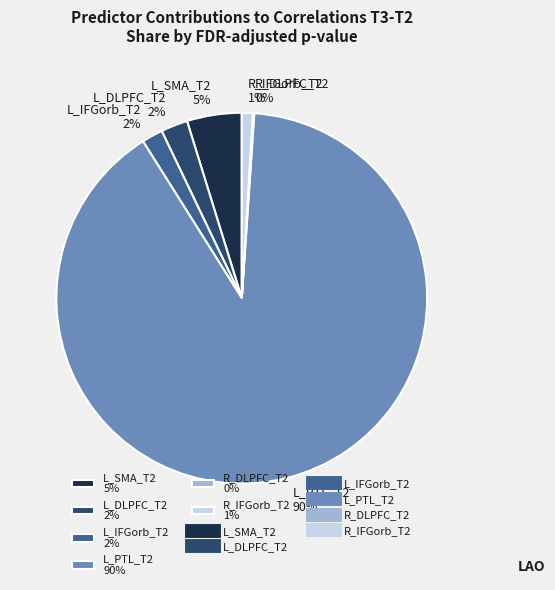

To the nearest percent, what is the average slice percentage?

17%